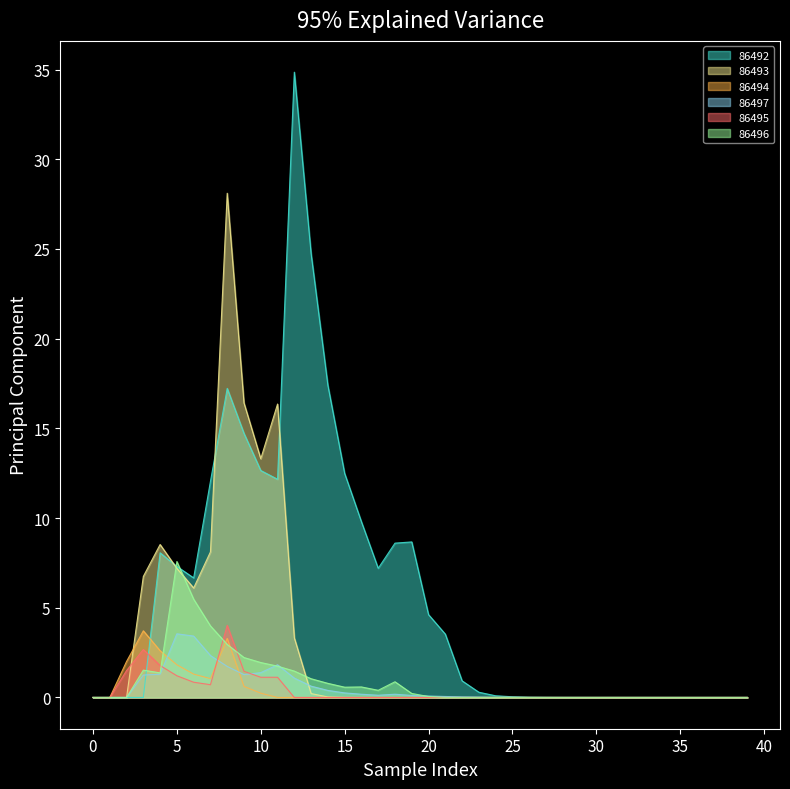

In 86493, how many points are lower than both neighbors (excluding endpoints)?

2